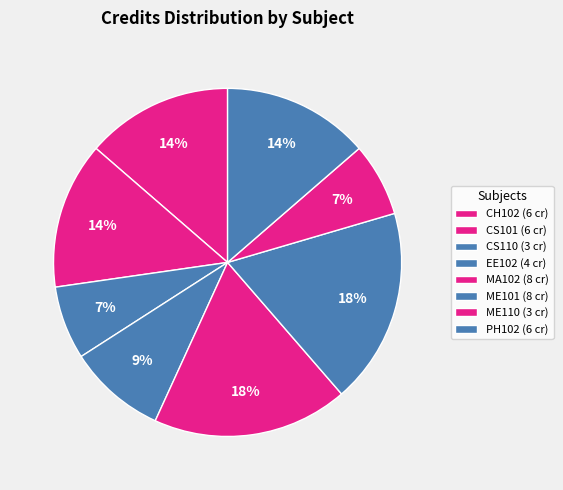

To the nearest percent, what portion does EE102 represent?

9%